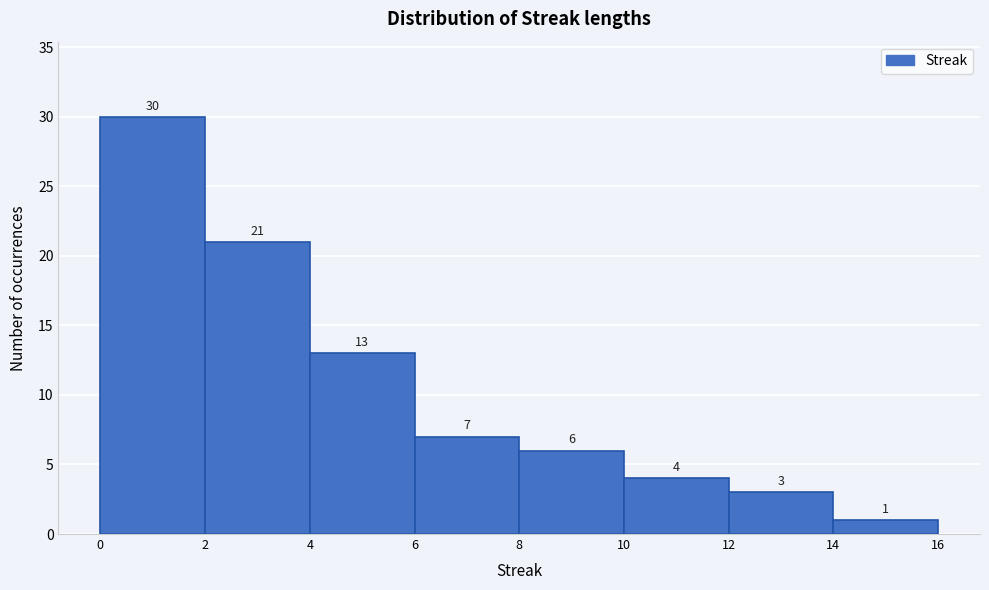

Reading left to right, list every bar in this chart as the range it spans on the x-axis followed by its height.

0 to 2: 30
2 to 4: 21
4 to 6: 13
6 to 8: 7
8 to 10: 6
10 to 12: 4
12 to 14: 3
14 to 16: 1